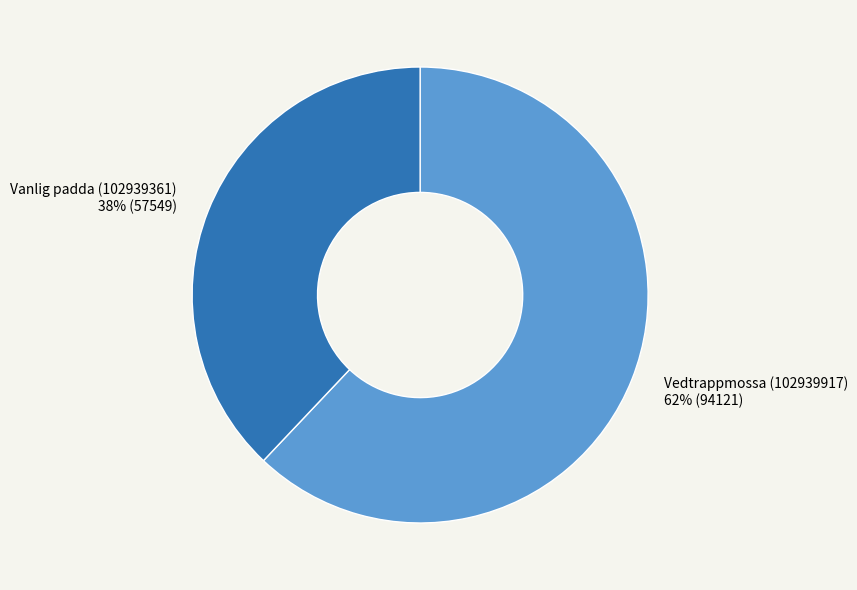

What is the smallest slice in the pie chart?

Vanlig padda (102939361)